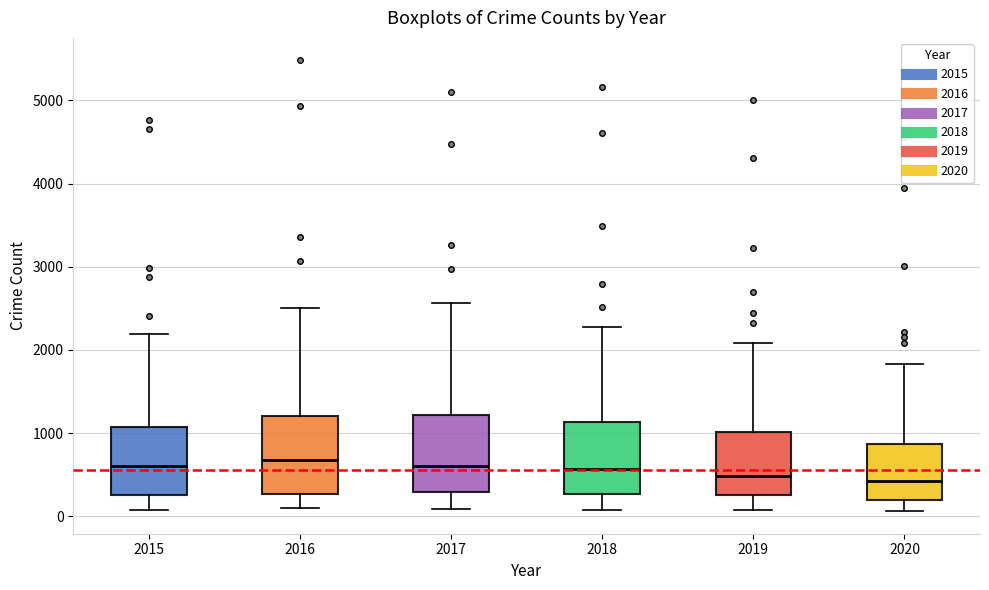

Reading left to right, read every box against the y-axis: the position of its median line, the range the box covers, and the ends of its whiskers. The values are not printed on the chart, so give them approximately, as read against the axis.

2015: median 600, box 300 to 1100, whiskers 100 to 2200
2016: median 700, box 300 to 1200, whiskers 100 to 2500
2017: median 600, box 300 to 1200, whiskers 100 to 2600
2018: median 600, box 300 to 1100, whiskers 100 to 2300
2019: median 500, box 300 to 1000, whiskers 100 to 2100
2020: median 400, box 200 to 900, whiskers 100 to 1800